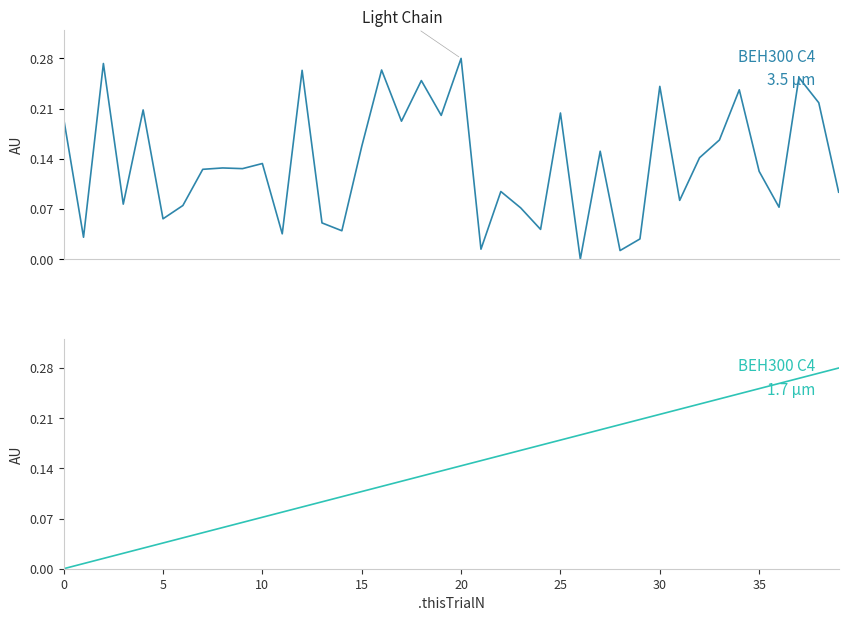

Between 31 and 25, which is larger?

25